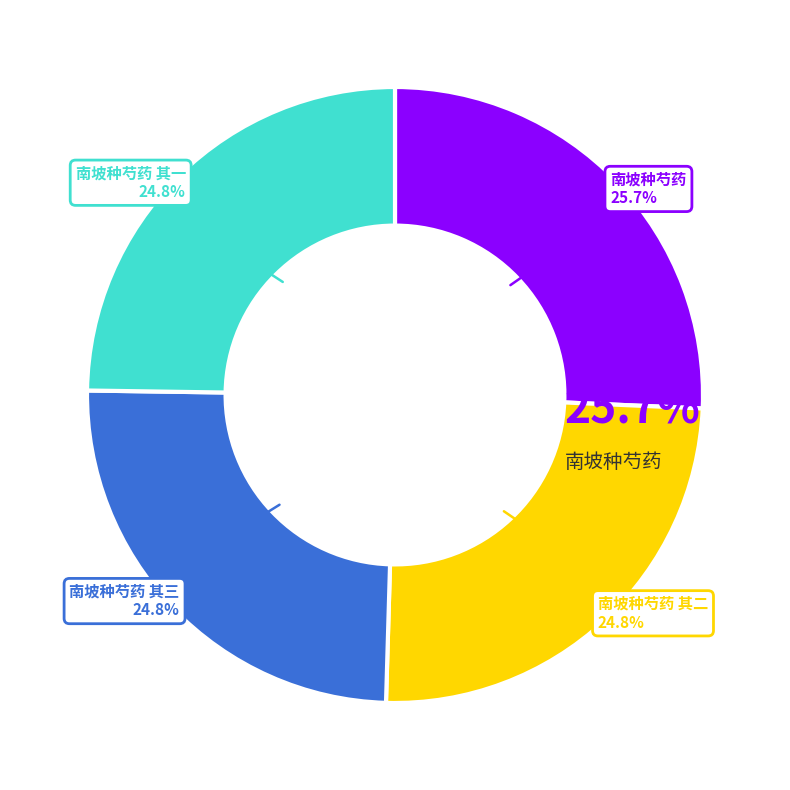

What percentage do 南坡种芍药 其一 and 南坡种芍药 together represent?

50.5%